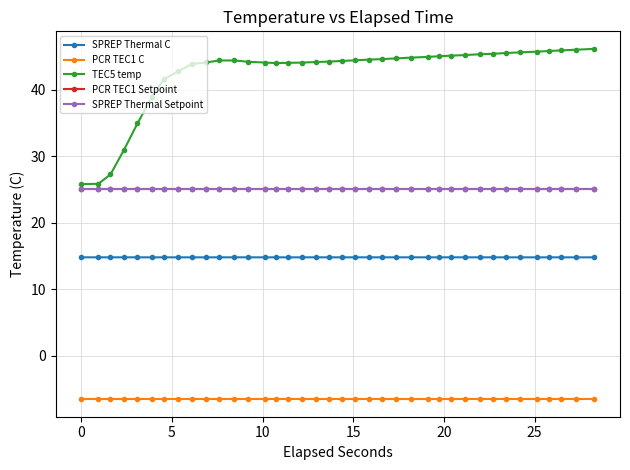

Does the chart have visible grid lines?

Yes